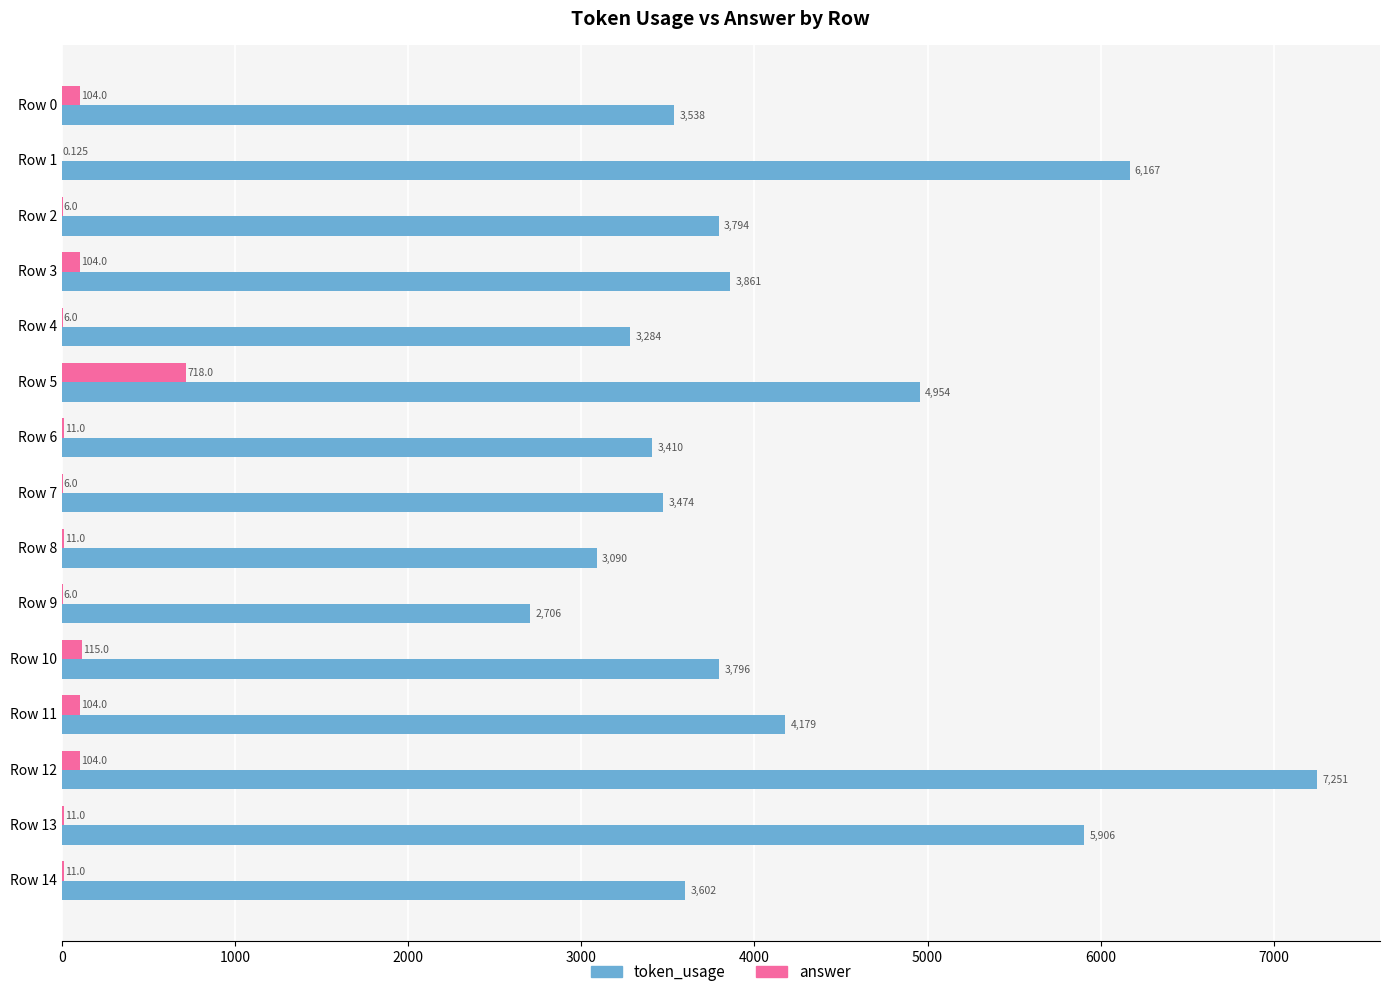

What is the sum of all answer values?

1317.1